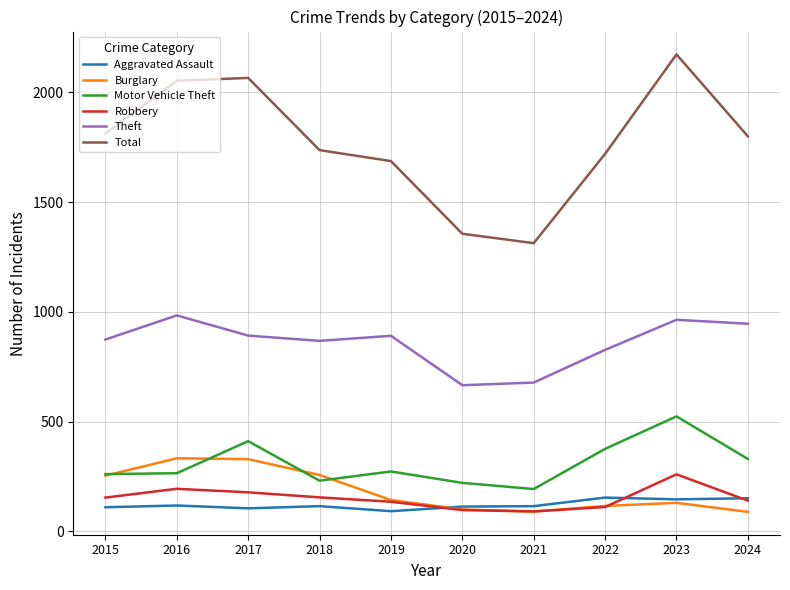

In Motor Vehicle Theft, how many points are lower than both neighbors (excluding endpoints)?

2